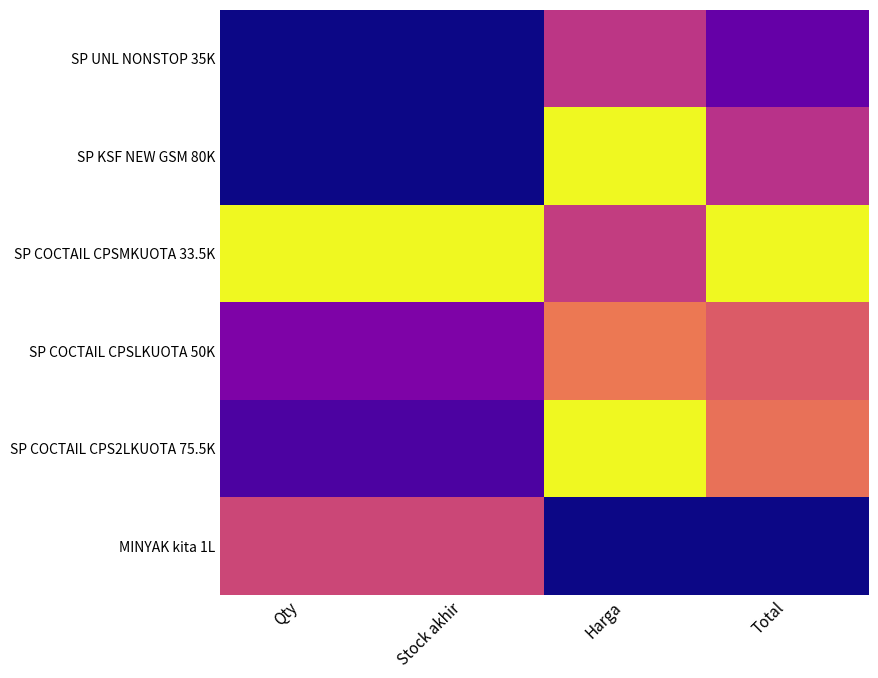

At Stock akhir, list the series in order from smallest to largest.

SP UNL NONSTOP 35K, SP KSF NEW GSM 80K, SP COCTAIL CPS2LKUOTA 75.5K, SP COCTAIL CPSLKUOTA 50K, MINYAK kita 1L, SP COCTAIL CPSMKUOTA 33.5K